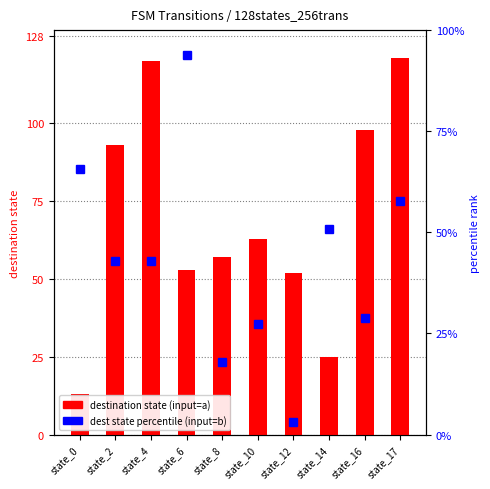

Reading right to left, extract all data points from this chart.

destination state (input=a): state_17=121.0	state_16=98.0	state_14=25.0	state_12=52.0	state_10=63.0	state_8=57.0	state_6=53.0	state_4=120.0	state_2=93.0	state_0=13.0
dest_b percentile (input=b): state_17=57.8	state_16=28.9	state_14=50.8	state_12=3.1	state_10=27.3	state_8=18.0	state_6=93.8	state_4=43.0	state_2=43.0	state_0=65.6